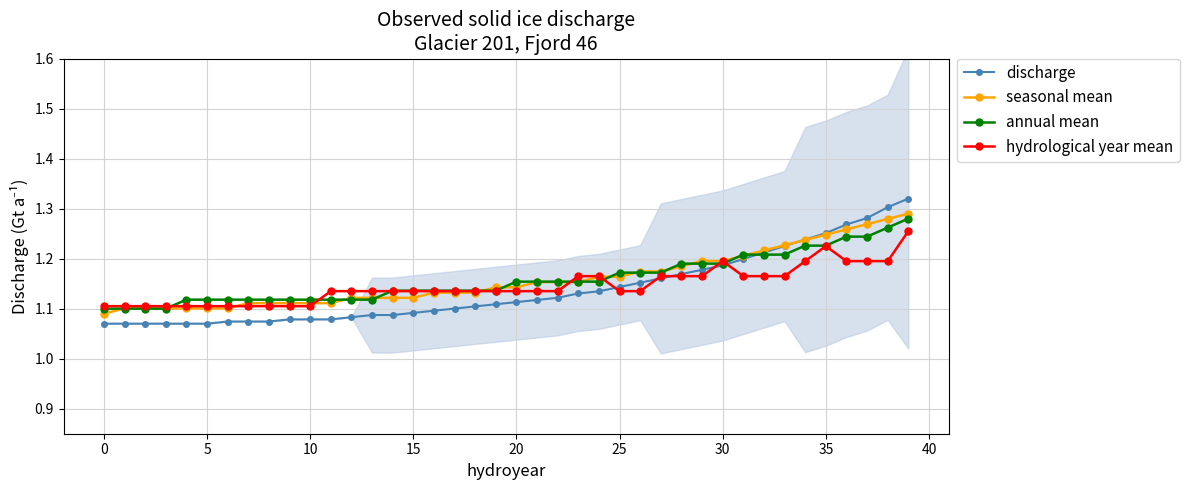

True or false: seasonal mean has a value of 1.1 at 5.

True